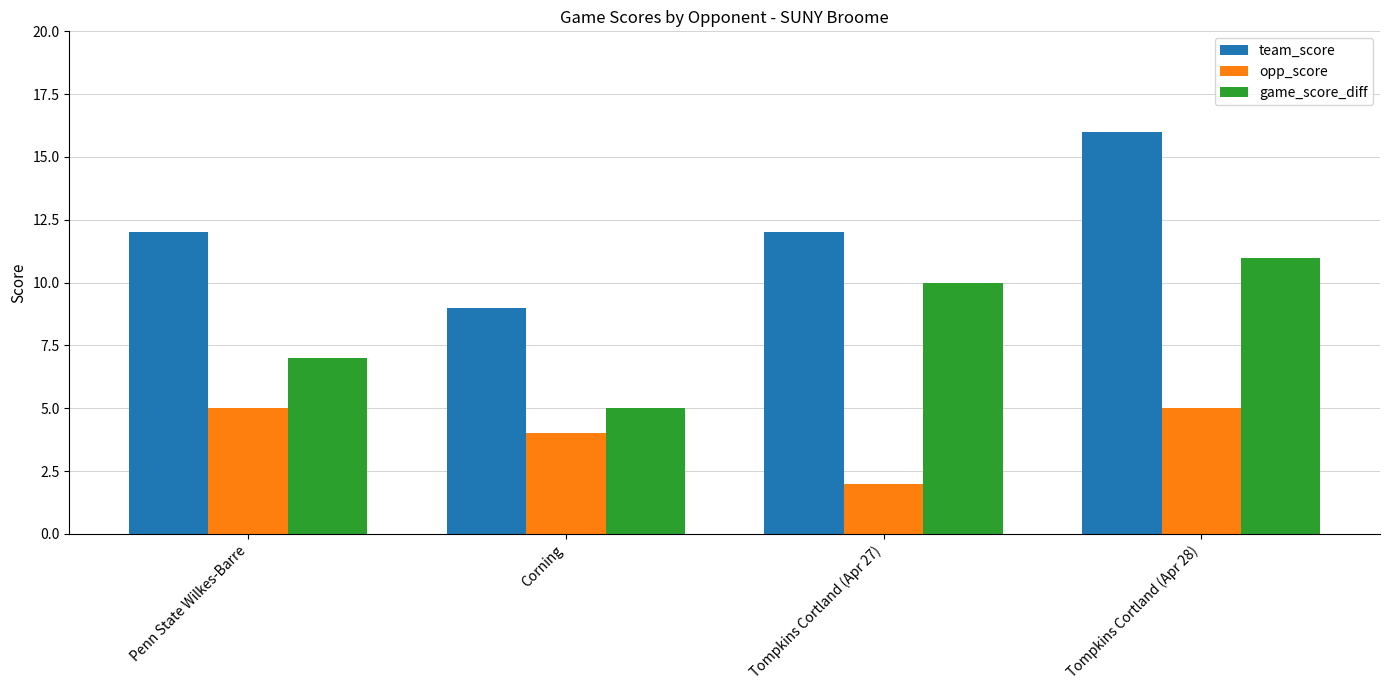

What is the sum of the team_score values at Corning and Penn State Wilkes-Barre?

21